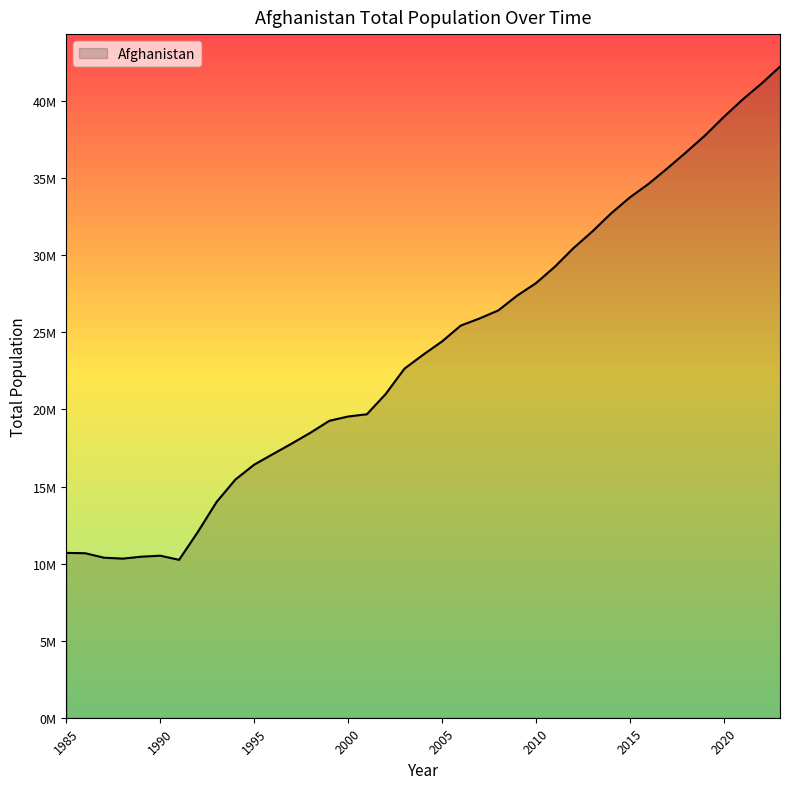

Rank the categories by value from highest to lowest.

2023, 2022, 2021, 2020, 2019, 2018, 2017, 2016, 2015, 2014, 2013, 2012, 2011, 2010, 2009, 2008, 2007, 2006, 2005, 2004, 2003, 2002, 2001, 2000, 1999, 1998, 1997, 1996, 1995, 1994, 1993, 1992, 1985, 1986, 1990, 1989, 1987, 1988, 1991